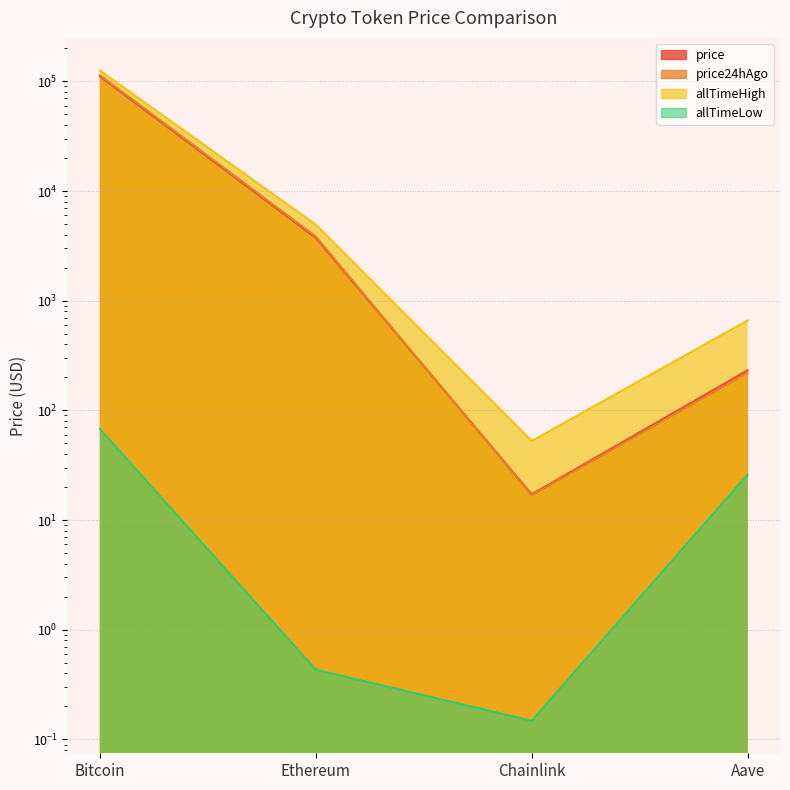

True or false: allTimeLow and allTimeHigh cross at least once.

False